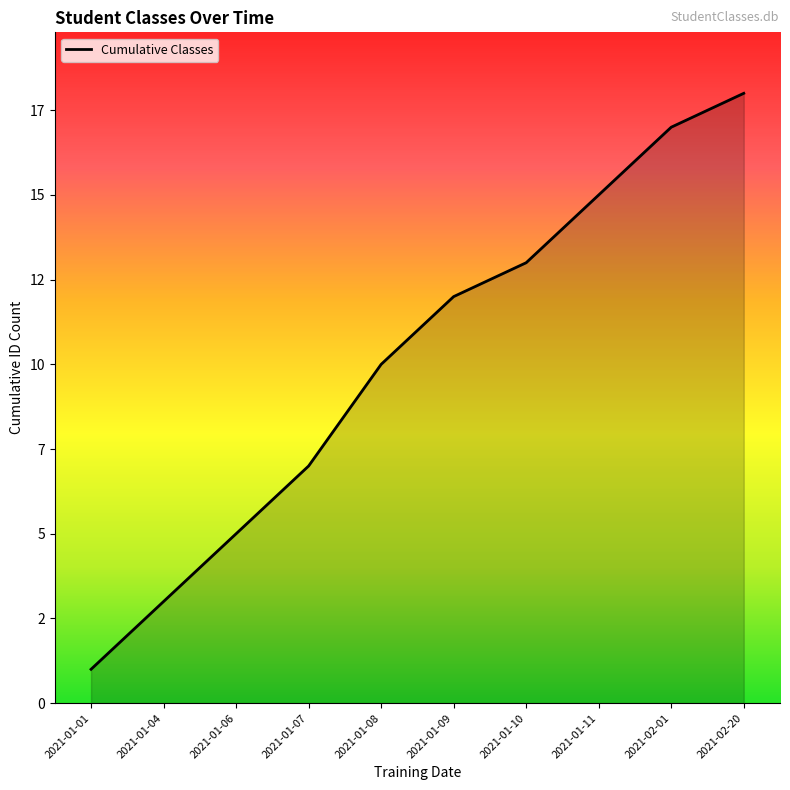

Rank the categories by value from lowest to highest.

2021-01-01, 2021-01-04, 2021-01-06, 2021-01-07, 2021-01-08, 2021-01-09, 2021-01-10, 2021-01-11, 2021-02-01, 2021-02-20